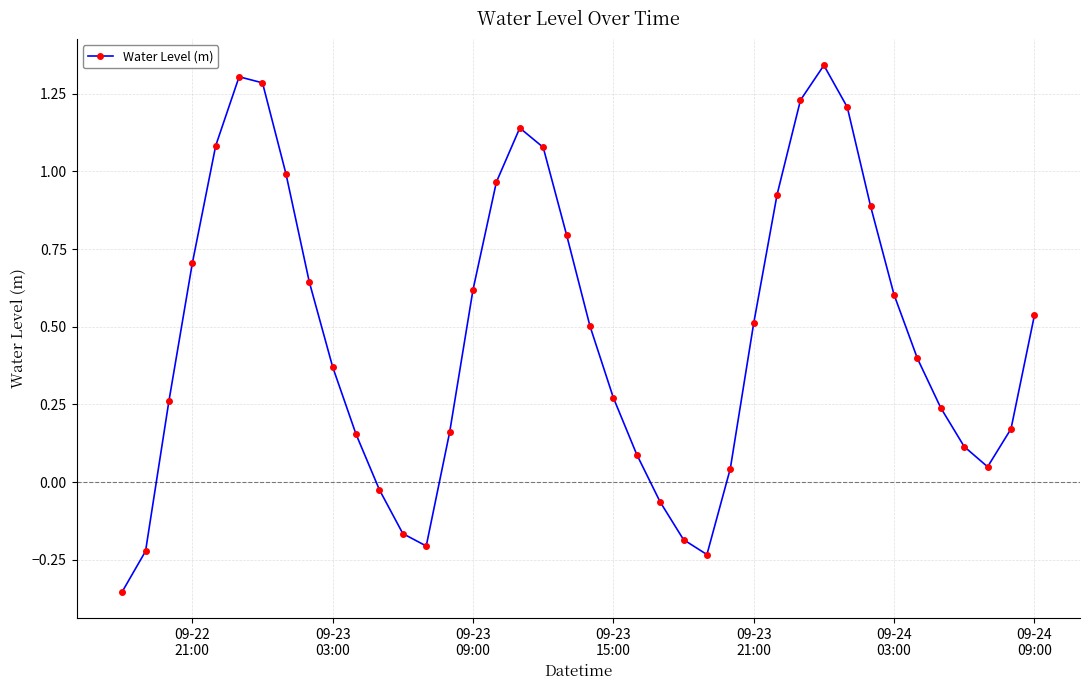

How many points are higher than both their immediate neighbors (excluding endpoints)?

3